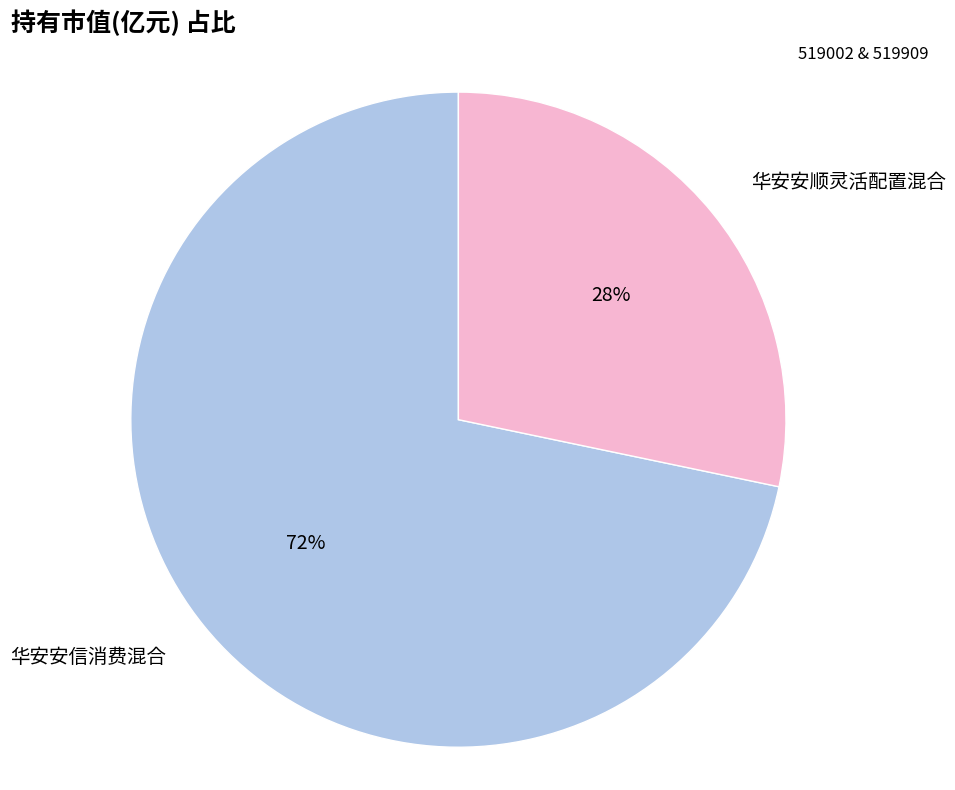

What is the largest slice in the pie chart?

华安安信消费混合